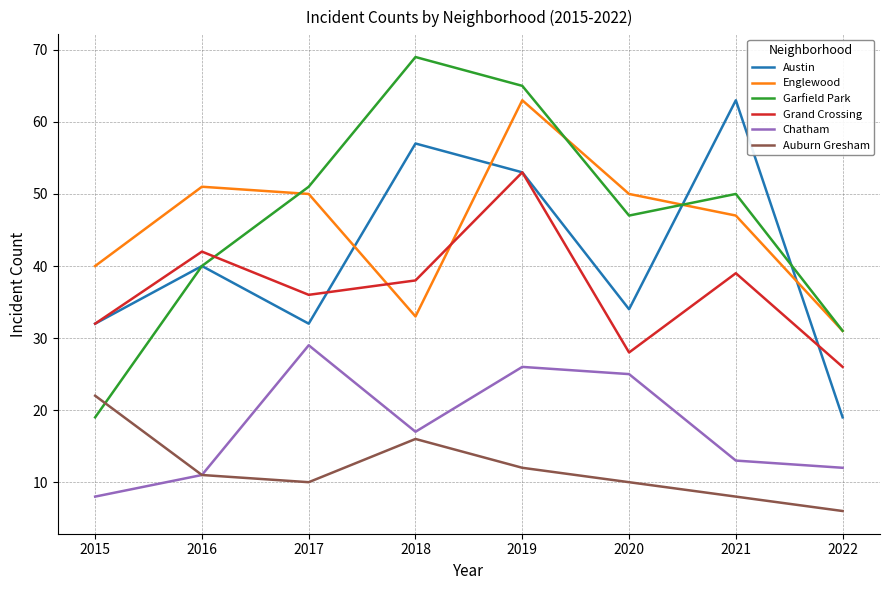

In Englewood, how many points are lower than both neighbors (excluding endpoints)?

1